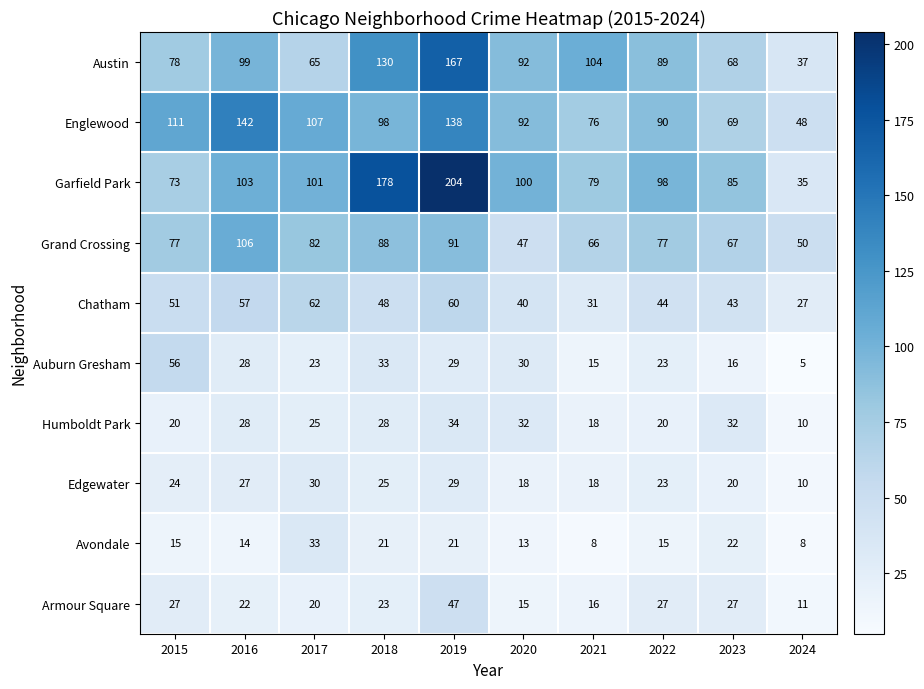

What is the approximate value of Auburn Gresham at 2022, to the nearest 5?

25